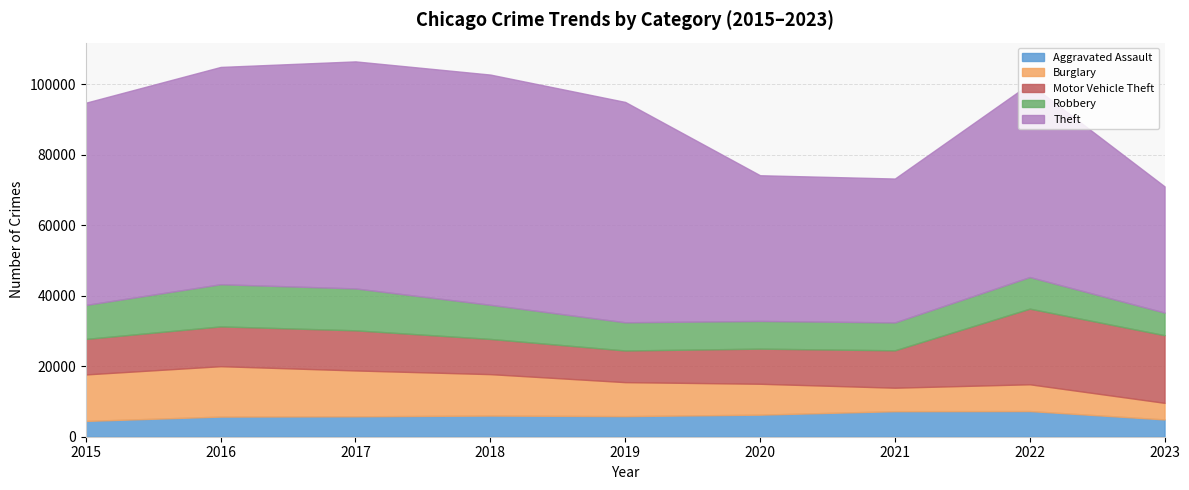

True or false: Aggravated Assault and Motor Vehicle Theft cross at least once.

False